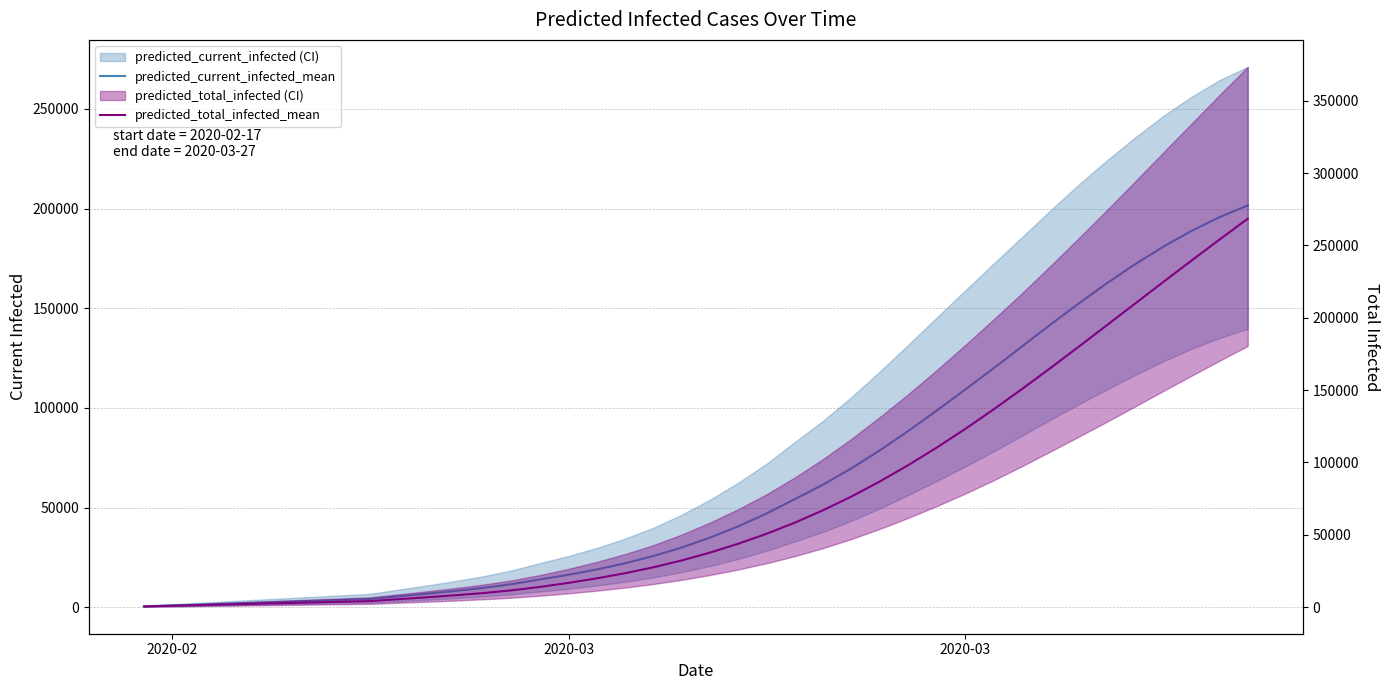

What is the maximum value shown in the chart?

268526